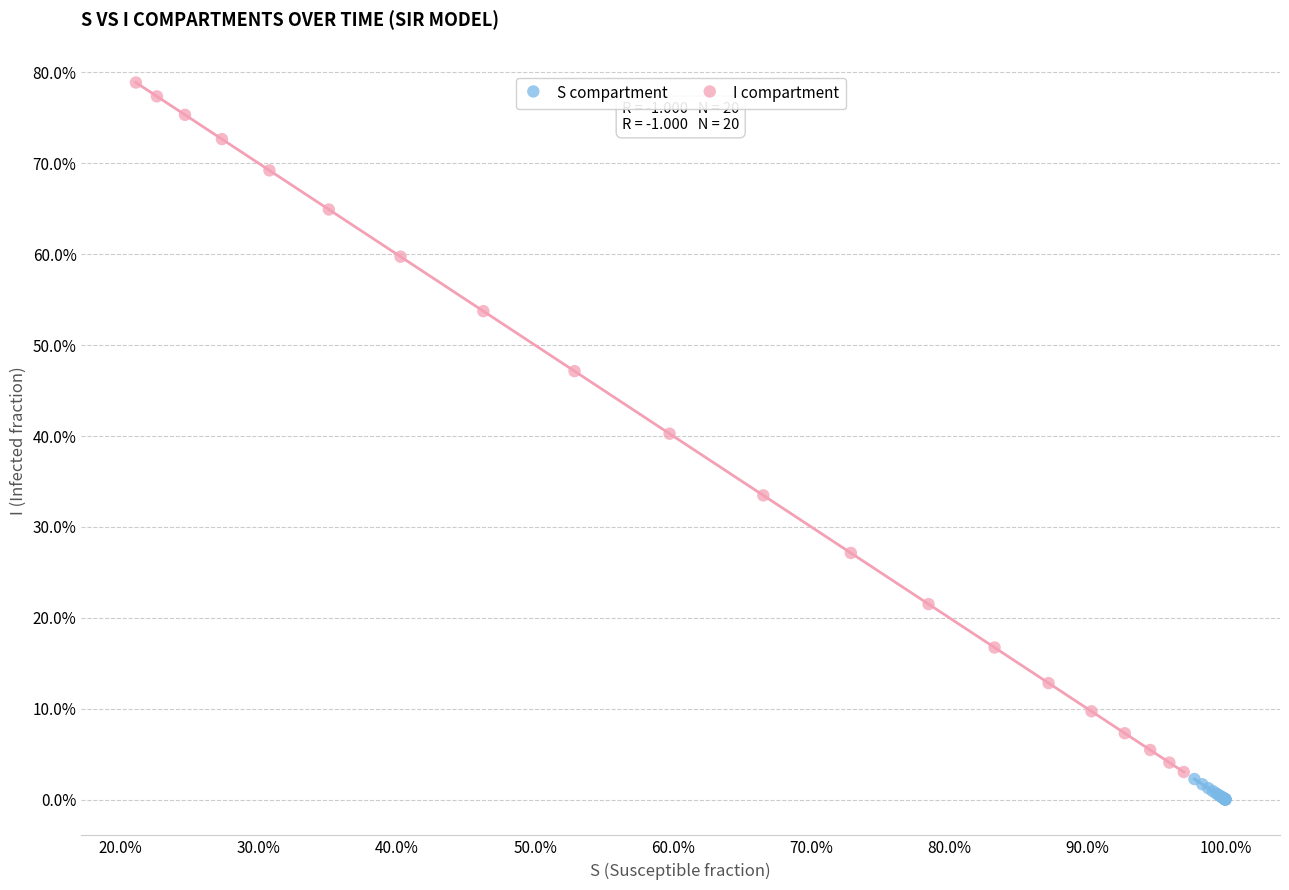

Which series reaches the minimum Y coordinate?

S compartment